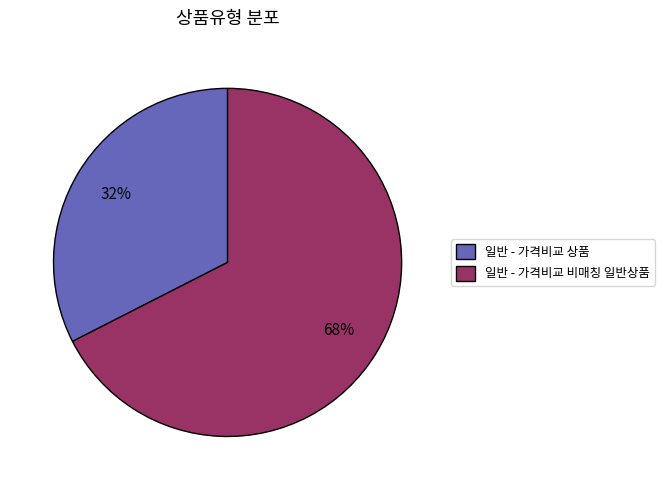

Do 일반 - 가격비교 상품 and 일반 - 가격비교 비매칭 일반상품 together represent more than half of the pie?

Yes